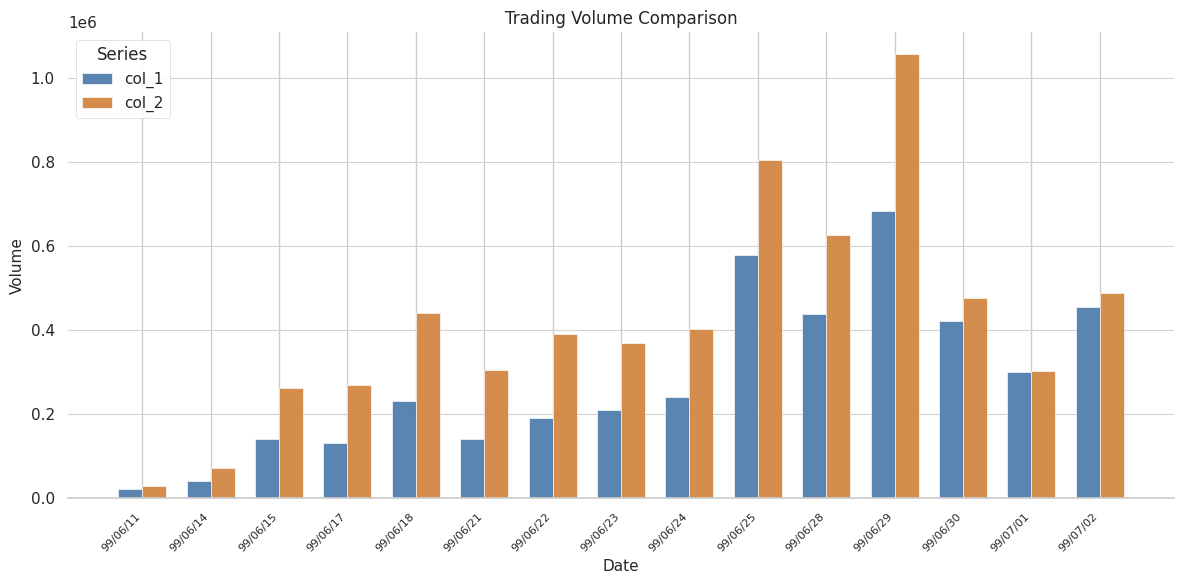

Rank the series at 99/06/17 from lowest to highest value.

col_1, col_2